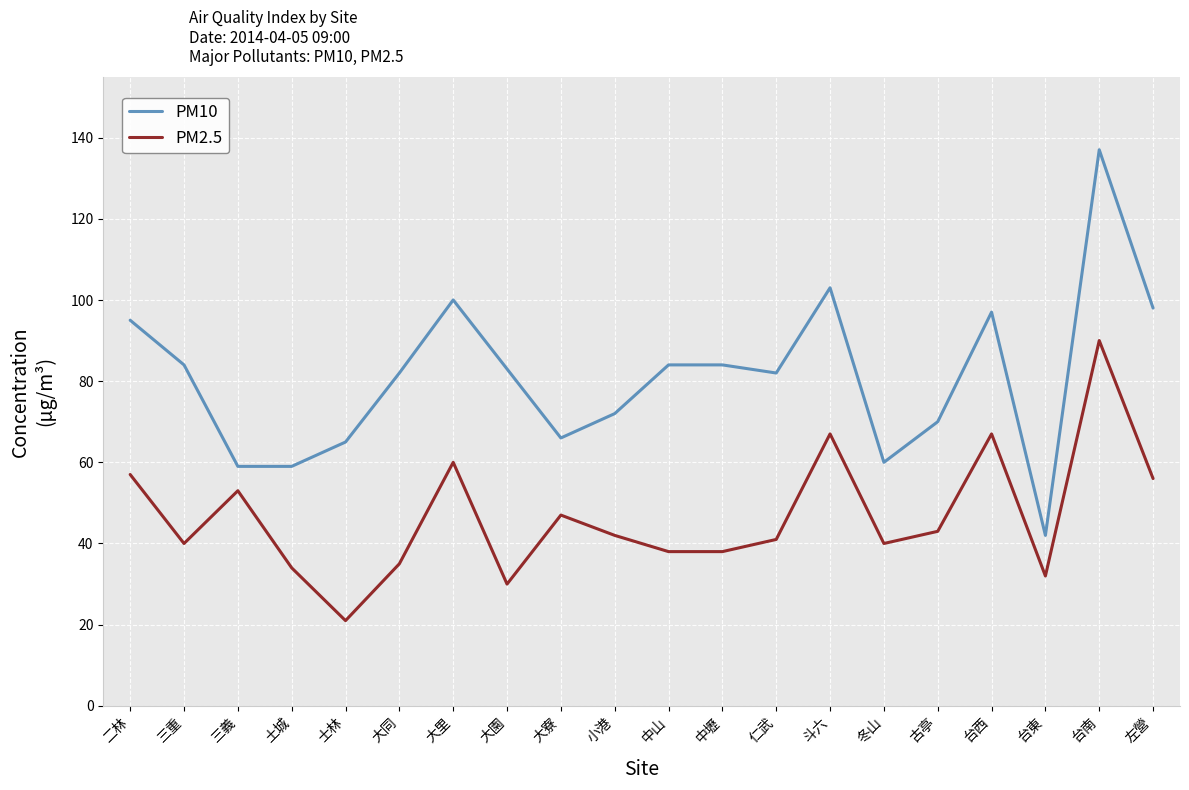

What is the difference between the maximum and second lowest values in the PM2.5 series?

60